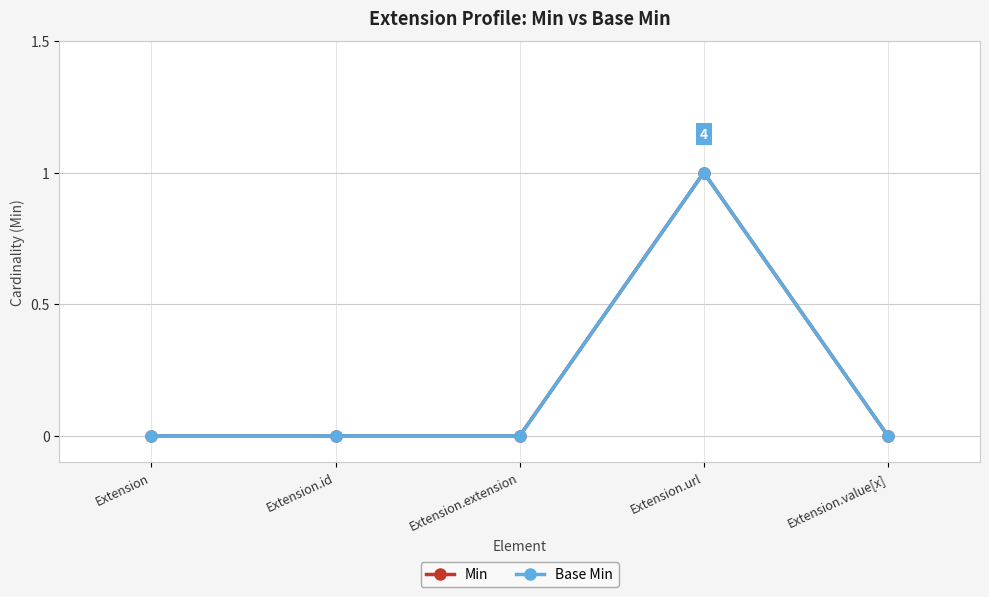

Is this an area chart (filled region under the line)?

No